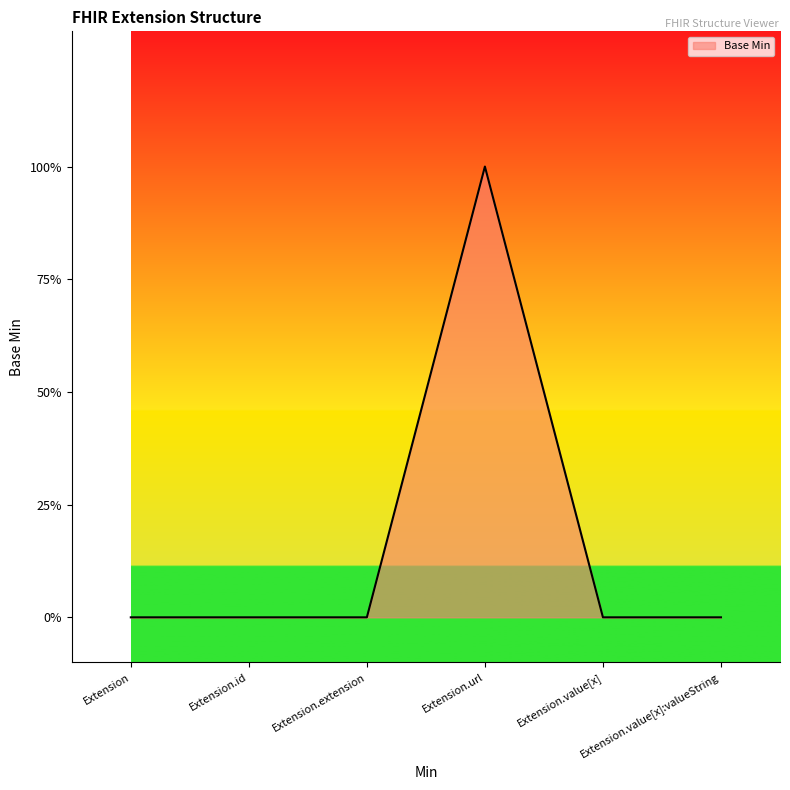

What is the label of the 6th point from the right?

Extension